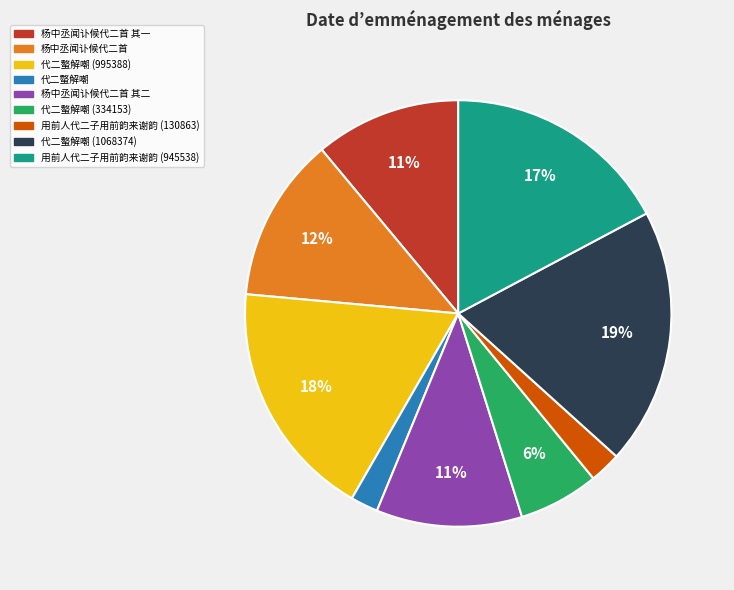

Is there a majority slice in this chart?

No